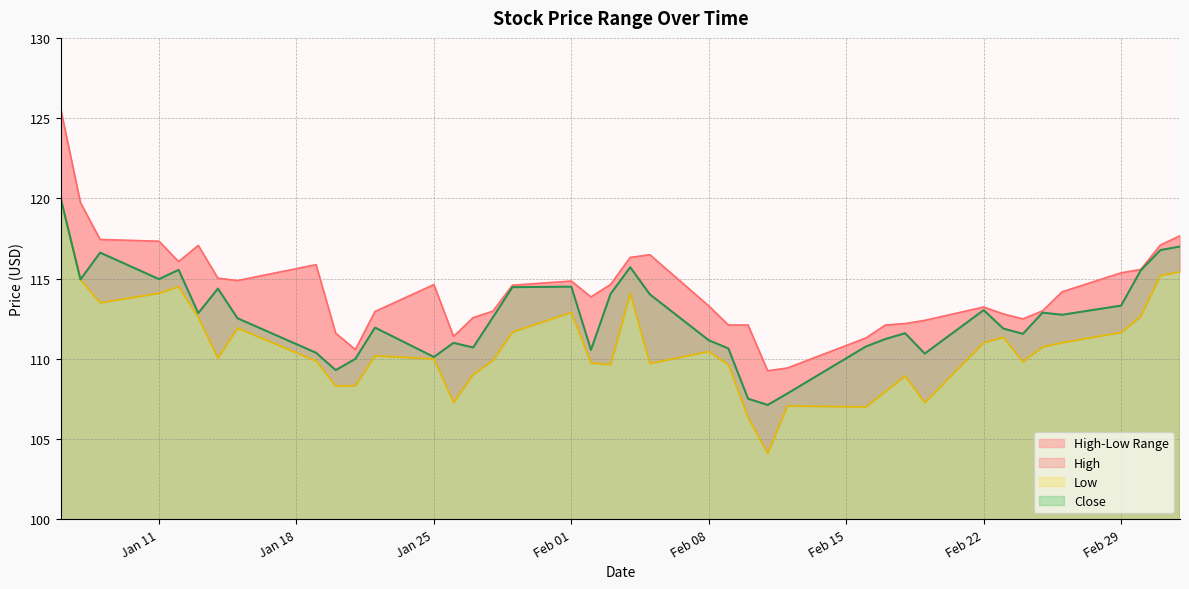

How many distinct data groups are displayed?

3